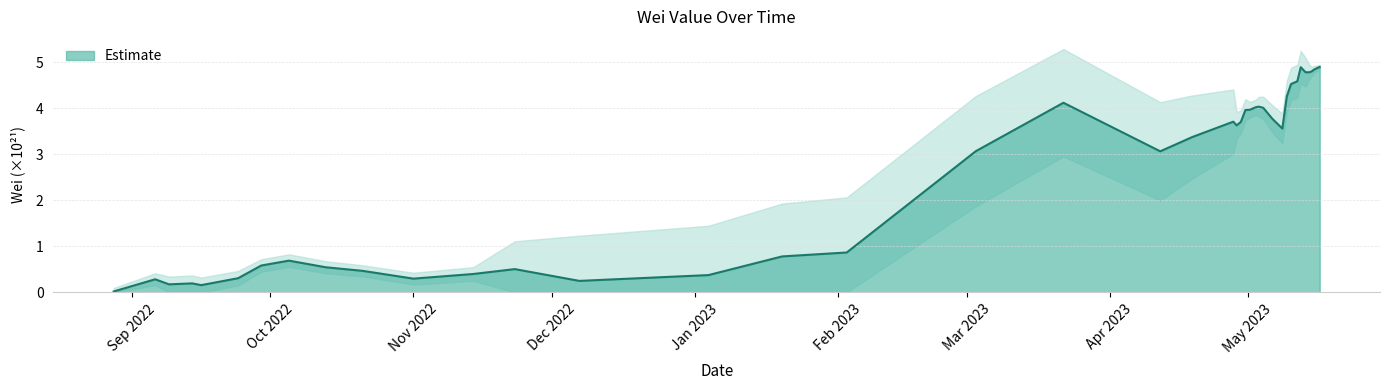

How many lines are shown in the chart?

1